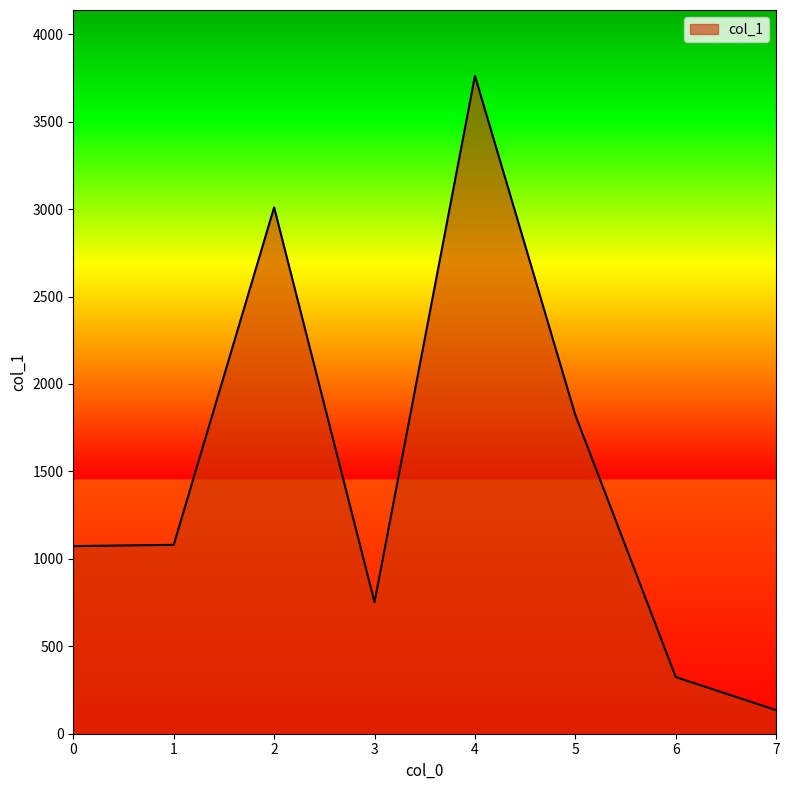

What is the approximate value at 6?

324.0